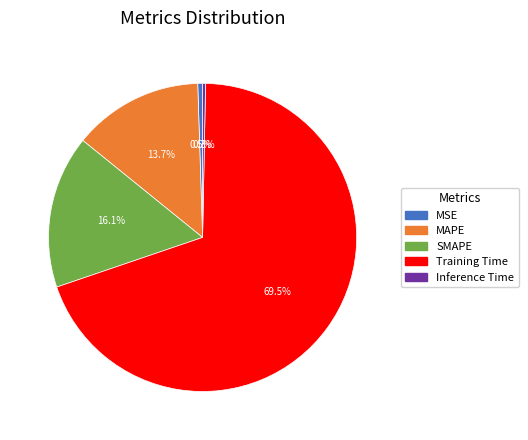

How many slices are in this pie chart?

5